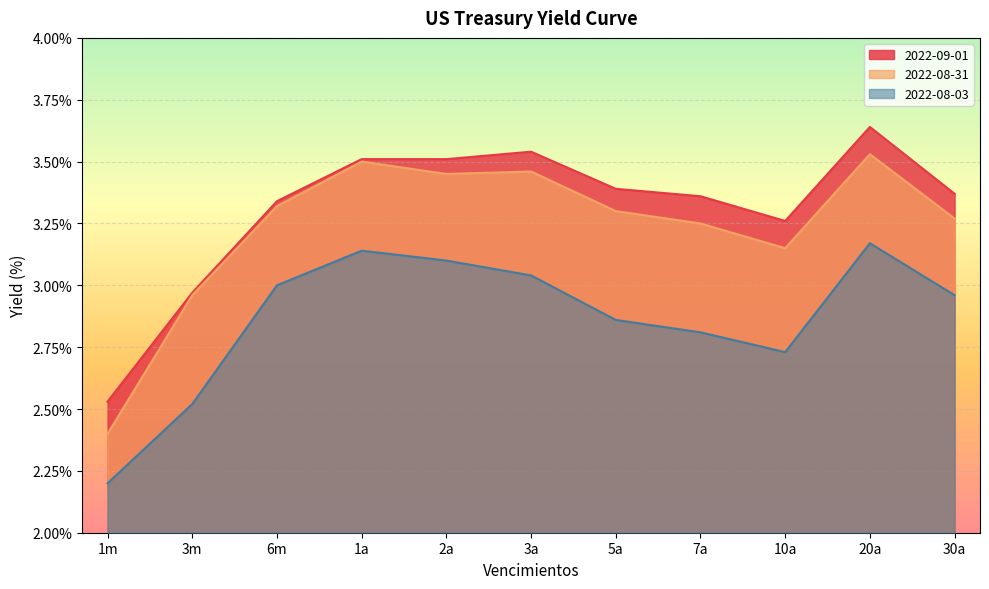

Between 5a and 1m, which is larger?

5a